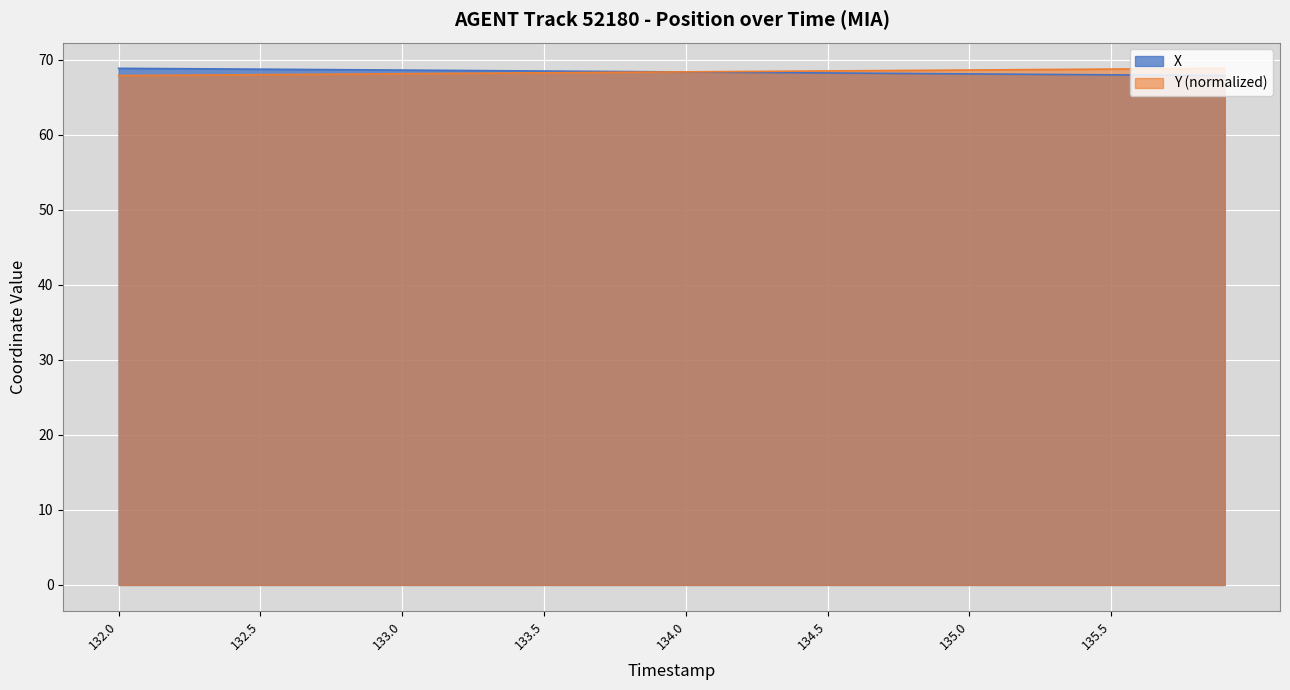

Reading right to left, list all the values displayed in this chart.

X: 135.9=67.9	135.8=67.9	135.7=67.9	135.6=68.0	135.5=68.0	135.4=68.0	135.3=68.0	135.2=68.1	135.1=68.1	135.0=68.1	134.9=68.1	134.8=68.2	134.7=68.2	134.6=68.2	134.5=68.2	134.4=68.3	134.3=68.3	134.2=68.3	134.1=68.3	134.0=68.4	133.9=68.4	133.8=68.4	133.7=68.4	133.6=68.5	133.5=68.5	133.4=68.5	133.3=68.5	133.2=68.6	133.1=68.6	133.0=68.6	132.9=68.6	132.8=68.7	132.7=68.7	132.6=68.7	132.5=68.7	132.4=68.8	132.3=68.8	132.2=68.8	132.1=68.8	132.0=68.8
Y: 135.9=68.8	135.8=68.8	135.7=68.8	135.6=68.8	135.5=68.7	135.4=68.7	135.3=68.7	135.2=68.7	135.1=68.6	135.0=68.6	134.9=68.6	134.8=68.6	134.7=68.5	134.6=68.5	134.5=68.5	134.4=68.5	134.3=68.4	134.2=68.4	134.1=68.4	134.0=68.4	133.9=68.3	133.8=68.3	133.7=68.3	133.6=68.3	133.5=68.3	133.4=68.2	133.3=68.2	133.2=68.2	133.1=68.2	133.0=68.1	132.9=68.1	132.8=68.1	132.7=68.1	132.6=68.0	132.5=68.0	132.4=68.0	132.3=68.0	132.2=67.9	132.1=67.9	132.0=67.9